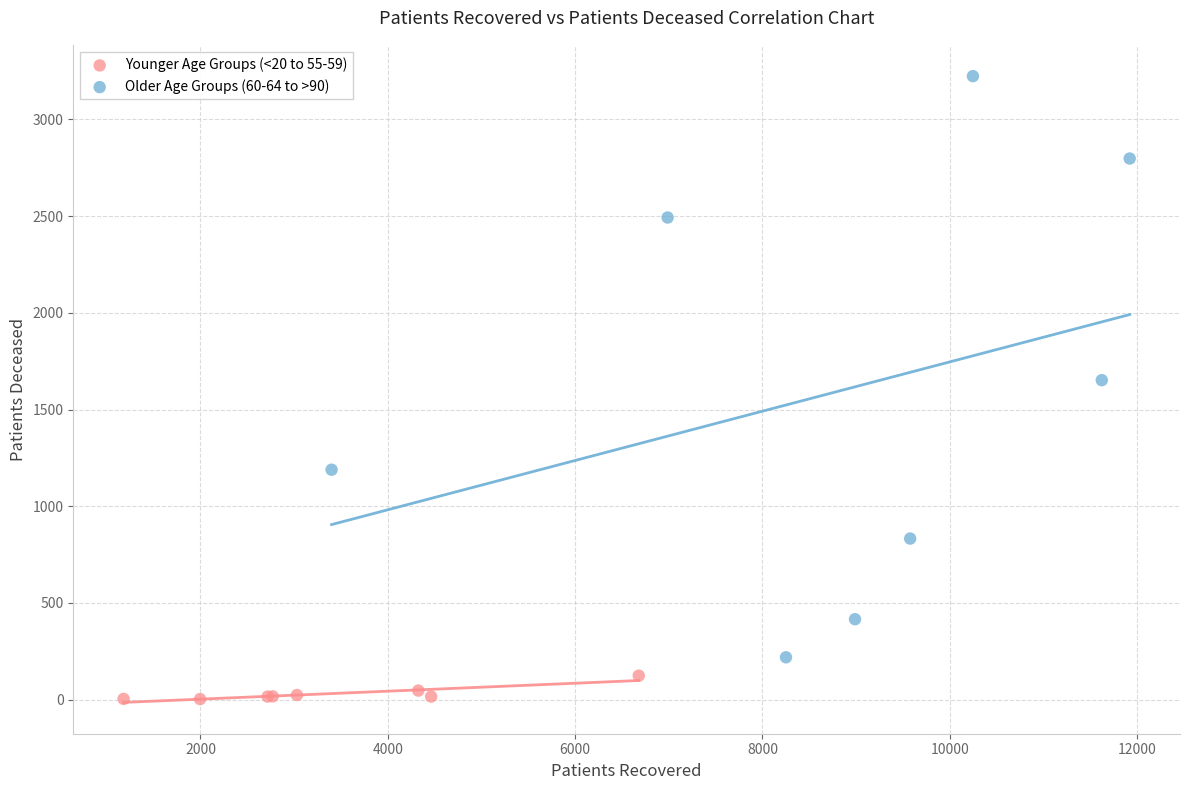

Which series has the largest Y range (max minus min)?

Older Age Groups (60-64 to >90)